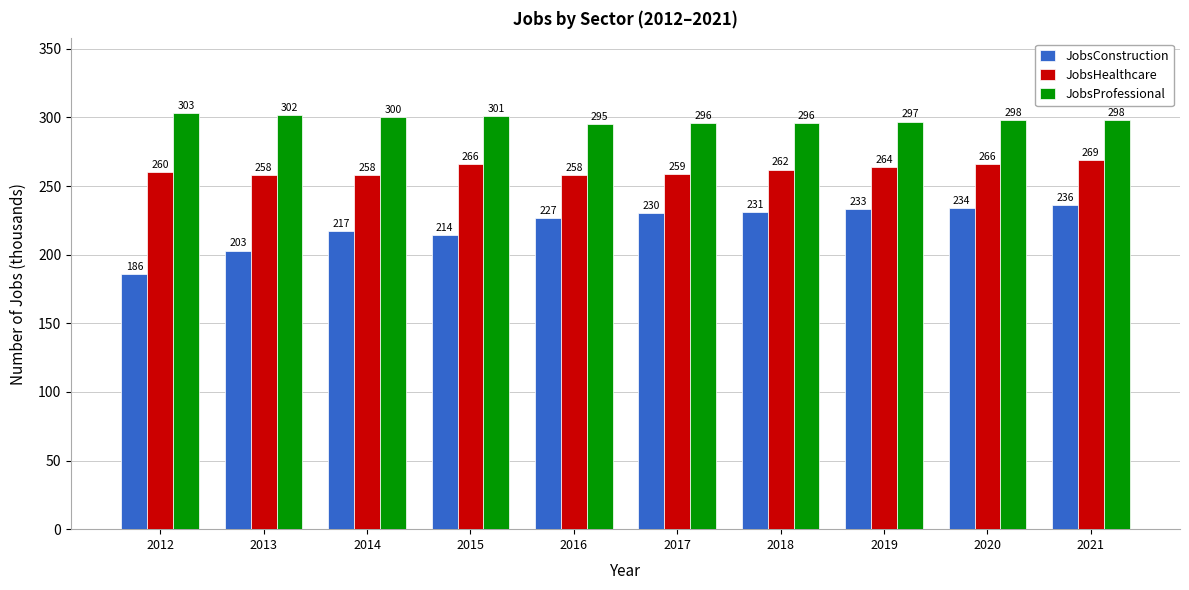

What are all the series names shown in the legend?

JobsConstruction, JobsHealthcare, JobsProfessional